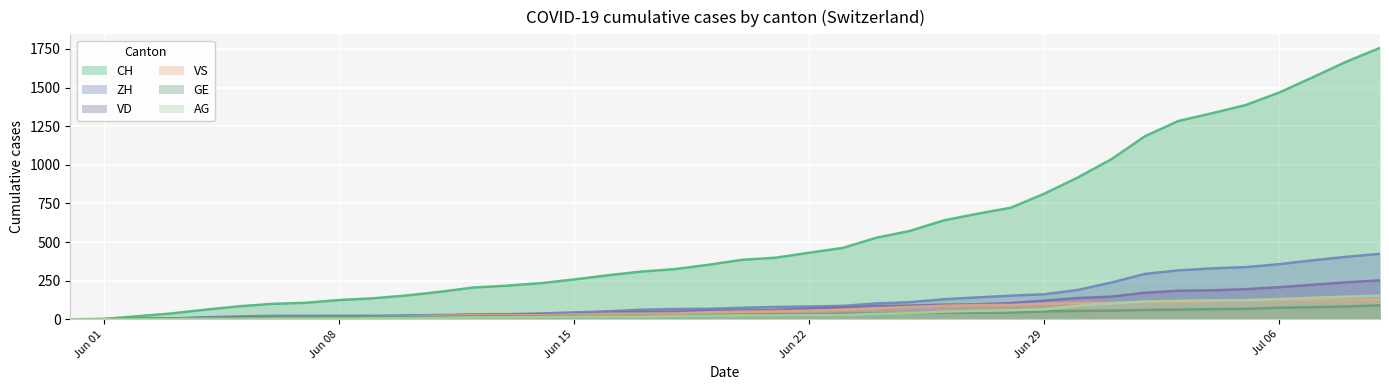

What is the highest value of the GE series?

91